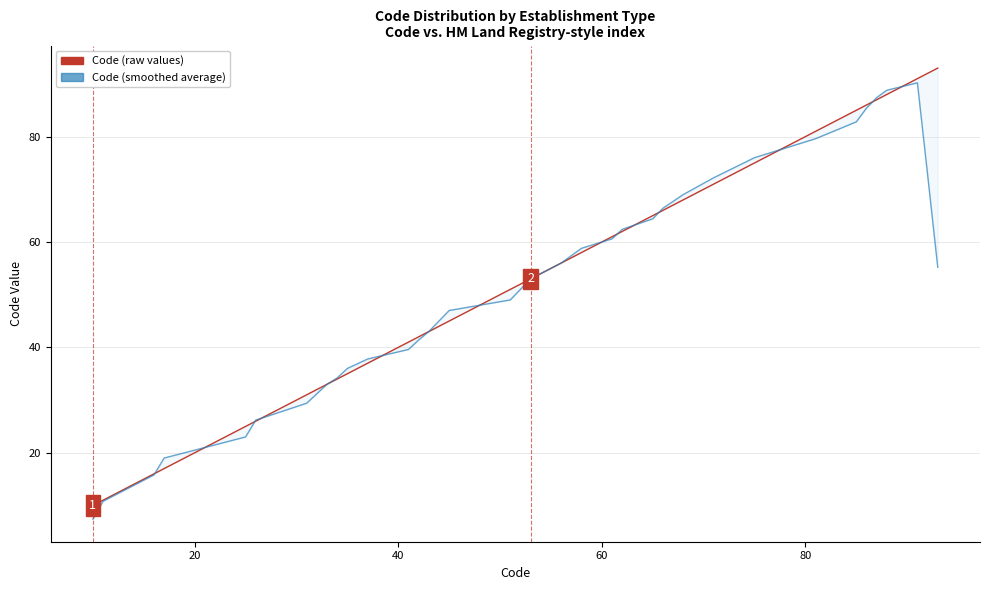

Count the number of categories in the chart.

40